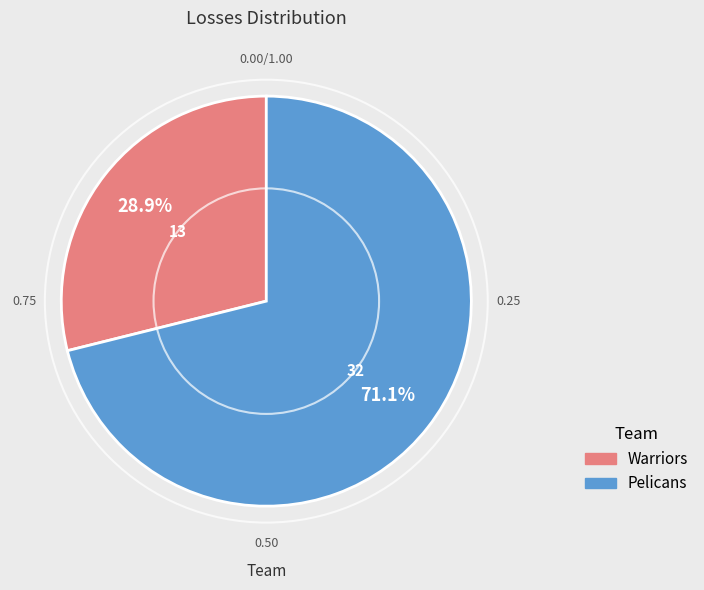

How many slices are in this pie chart?

2